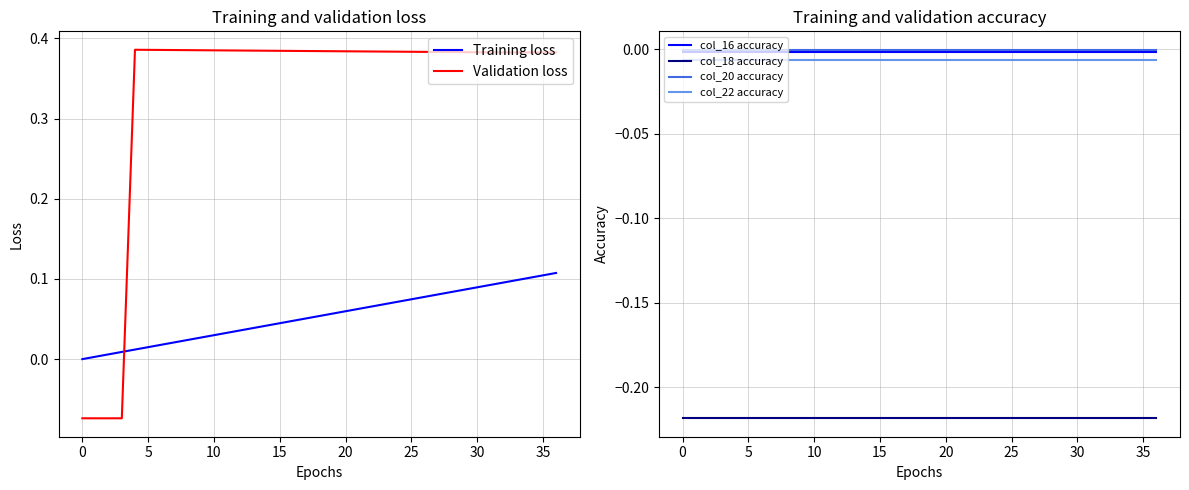

What is the label of the 7th point from the right?

30